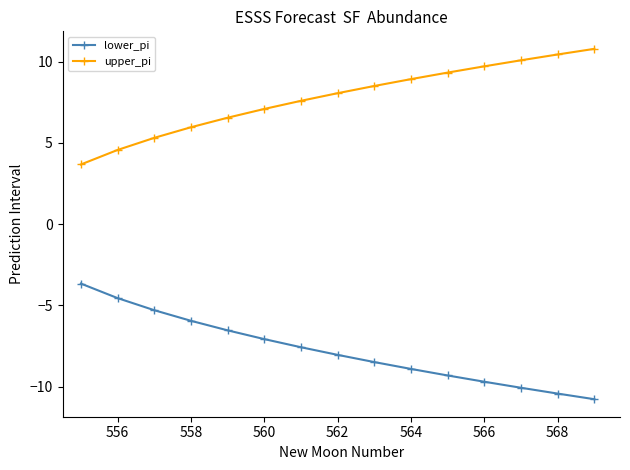

Which series has the largest total across all categories?

upper_pi